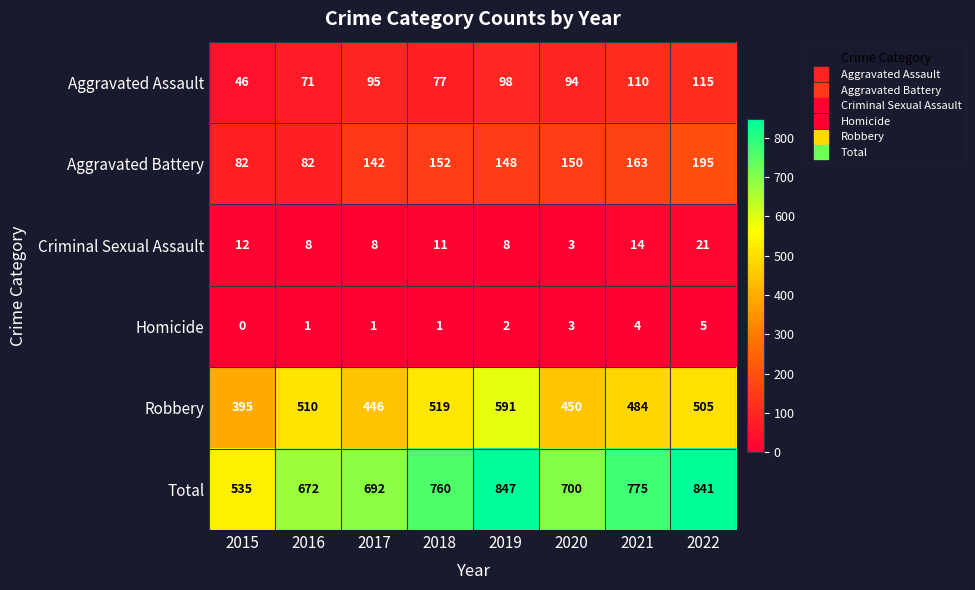

Is it true that Aggravated Assault equals 77 at 2018?

True